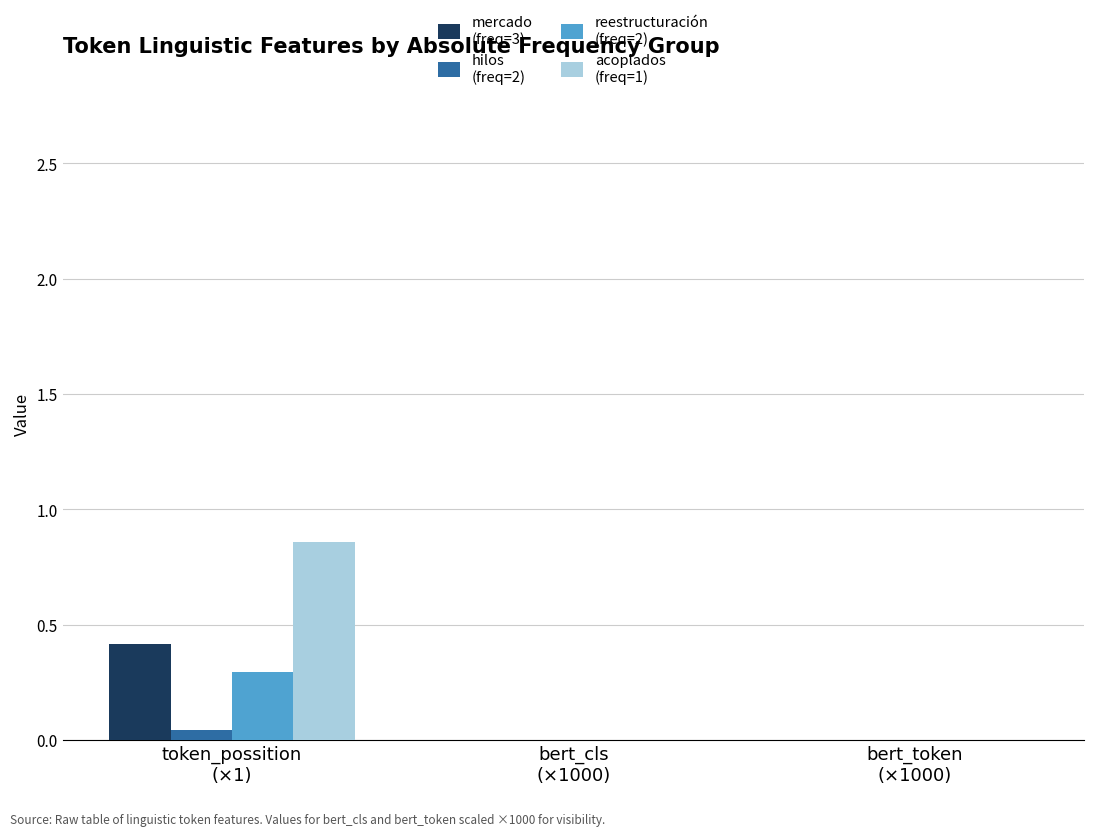

Which series has the largest range (max minus min)?

acoplados
(freq=1)